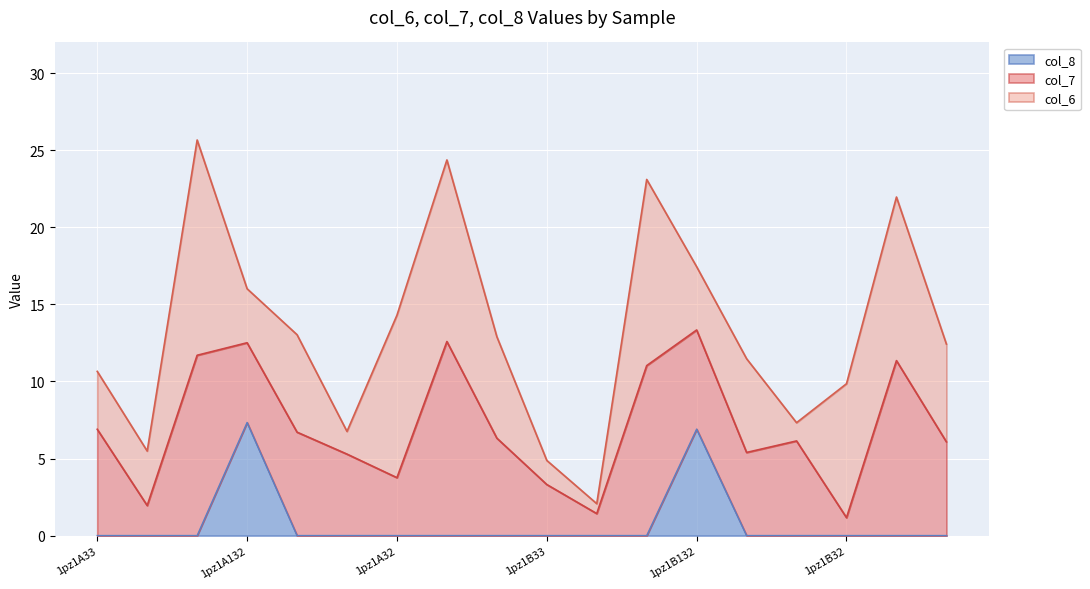

What is the total value across all series at 1pz1B132?

17.4